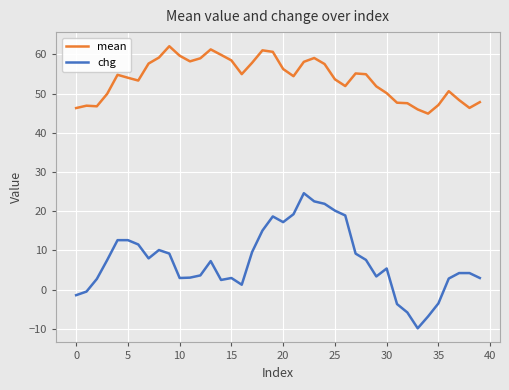

What is the maximum value shown in the chart?

62.1